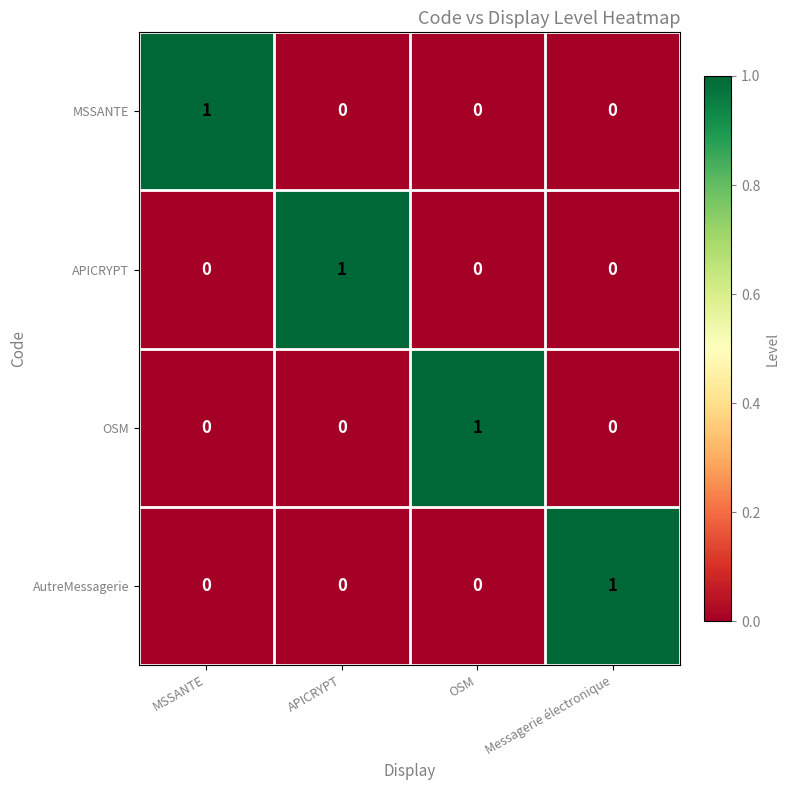

Count the OSM values in the range 0 to 1.

4